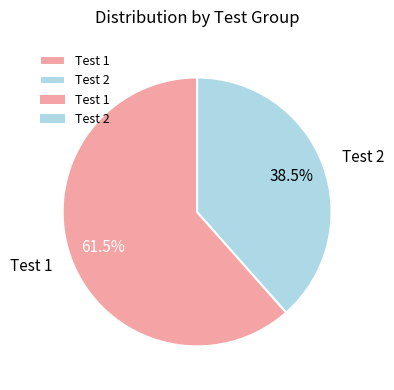

Rank the categories by value from lowest to highest.

Test 2, Test 1